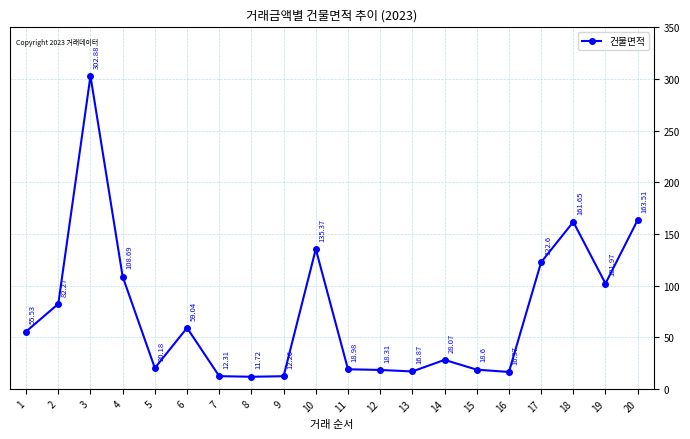

List the labels in order of value, smallest first.

8, 9, 7, 16, 13, 12, 15, 11, 5, 14, 1, 6, 2, 19, 4, 17, 10, 18, 20, 3